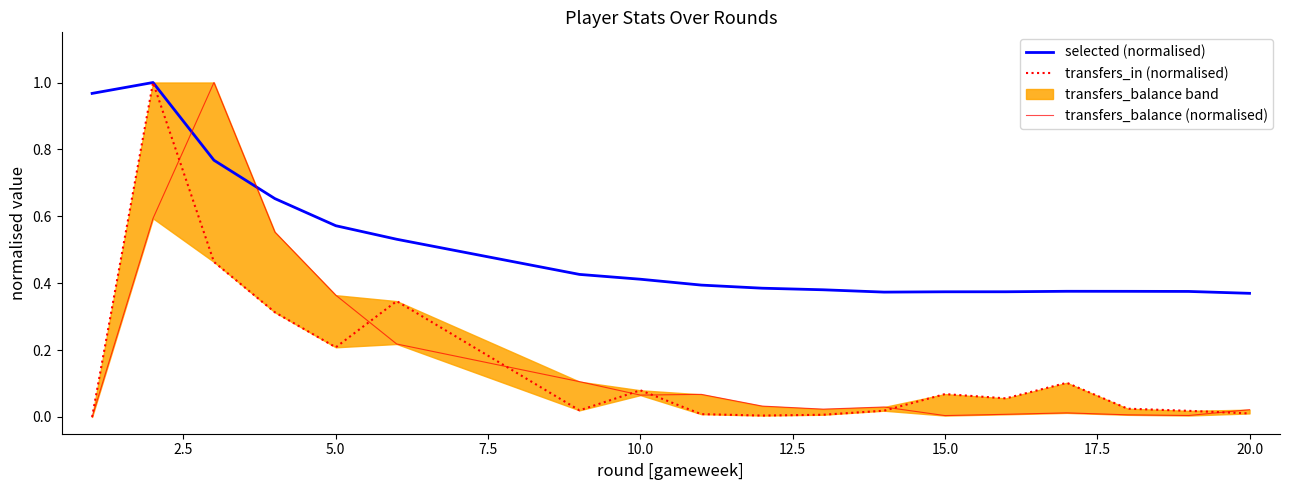

Which series ends up on top after the final intersection of selected (normalised) and transfers_balance (normalised)?

selected (normalised)